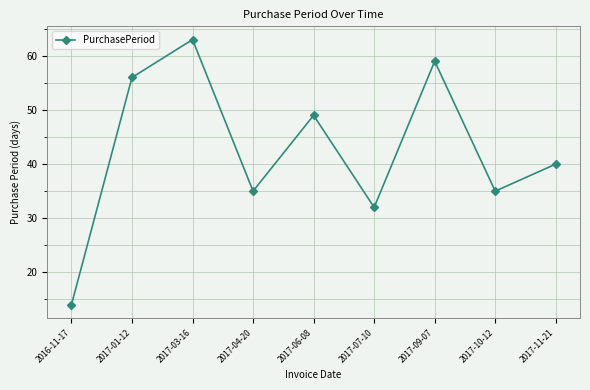

How many data points does each series have?

9